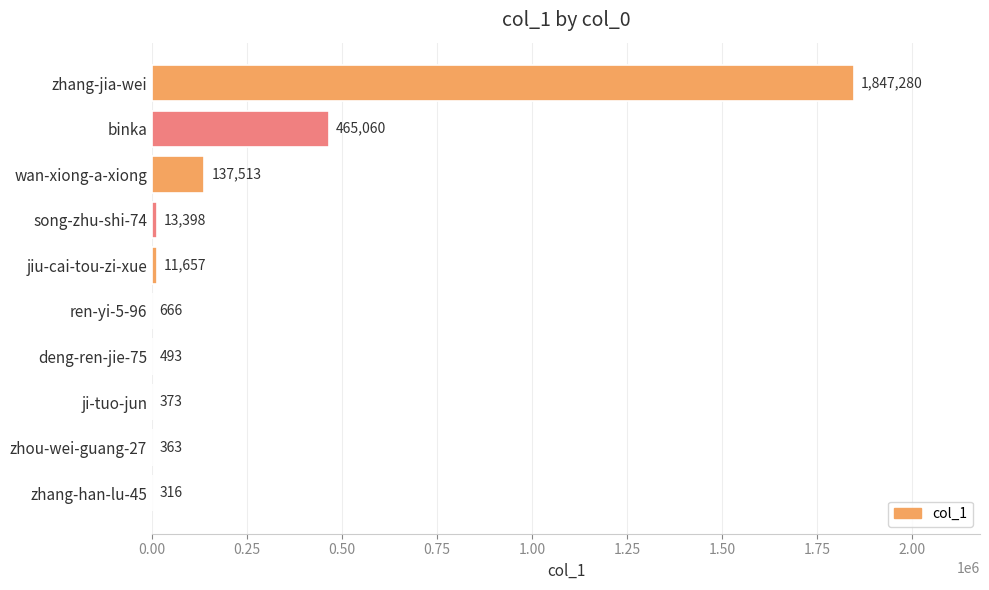

Which has a higher value, song-zhu-shi-74 or binka?

binka